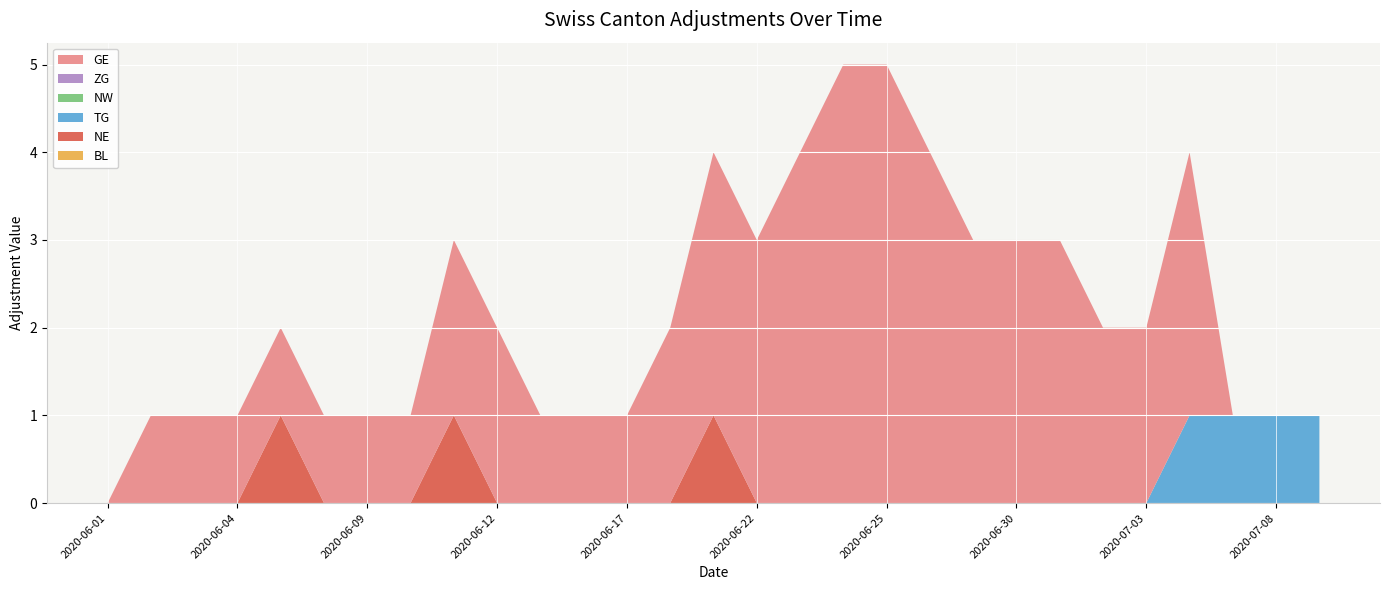

Reading right to left, extract all data points from this chart.

BL: 0	0	0	0	0	0	0	0	0	0	0	0	0	0	0	0	0	0	0	0	0	0	0	0	0	0	0	0	0
NE: 0	0	0	0	0	0	0	0	0	0	0	0	0	0	1	0	0	0	0	0	1	0	0	0	1	0	0	0	0
TG: 1	1	1	1	0	0	0	0	0	0	0	0	0	0	0	0	0	0	0	0	0	0	0	0	0	0	0	0	0
NW: 0	0	0	0	0	0	0	0	0	0	0	0	0	0	0	0	0	0	0	0	0	0	0	0	0	0	0	0	0
ZG: 0	0	0	0	0	0	0	0	0	0	0	0	0	0	0	0	0	0	0	0	0	0	0	0	0	0	0	0	0
GE: 0	0	0	3	2	2	3	3	3	4	5	5	4	3	3	2	1	1	1	2	2	1	1	1	1	1	1	1	0